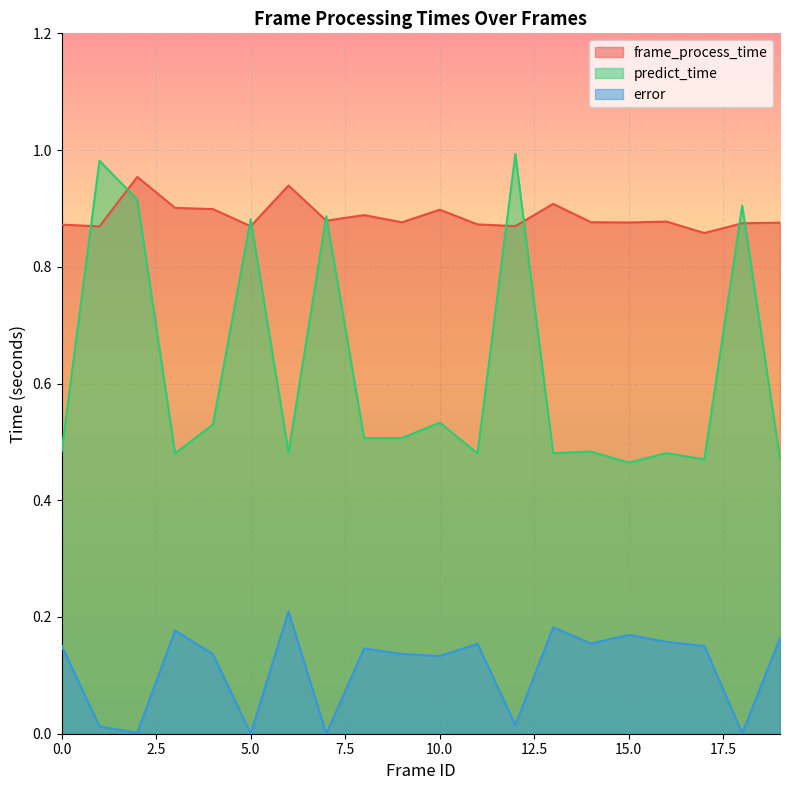

In frame_process_time, how many points are higher than both neighbors (excluding endpoints)?

6